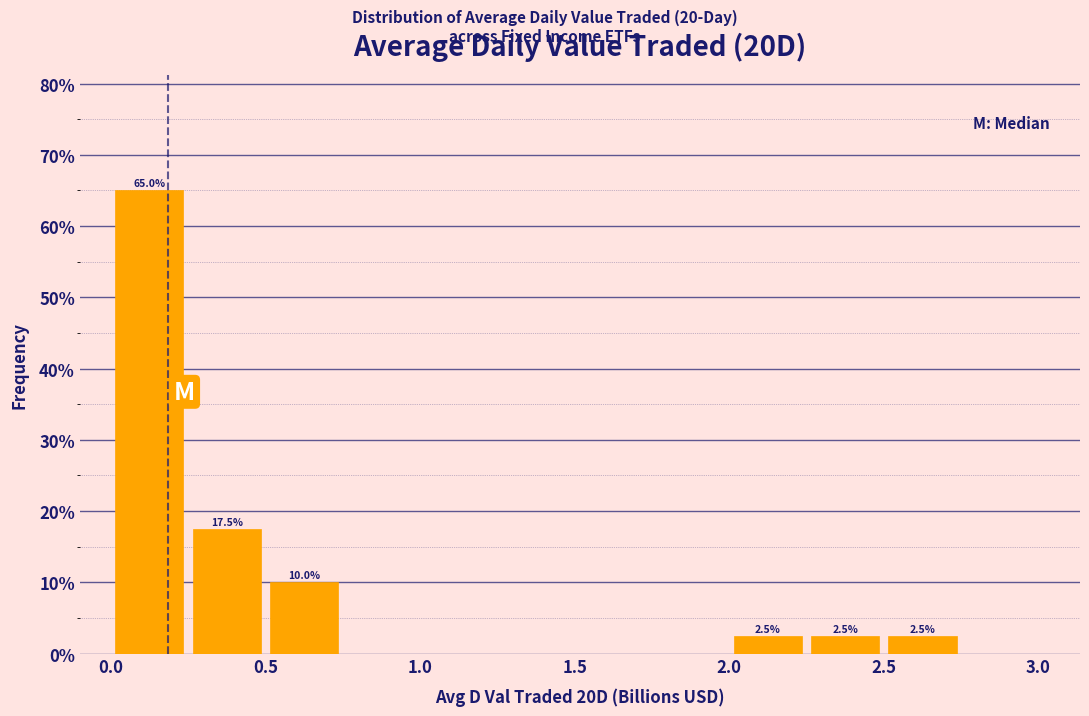

Over which range of the x-axis is the bar tallest?

0.00 to 0.25